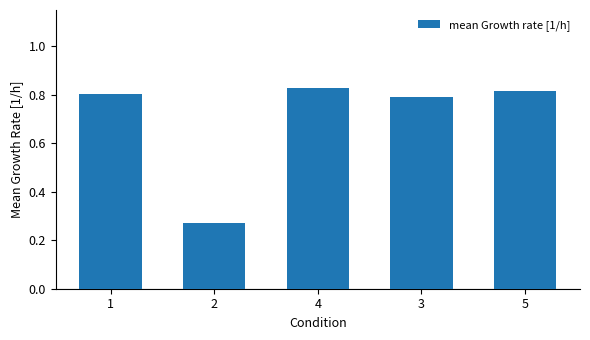

Count the values in the range 0 to 1.

5